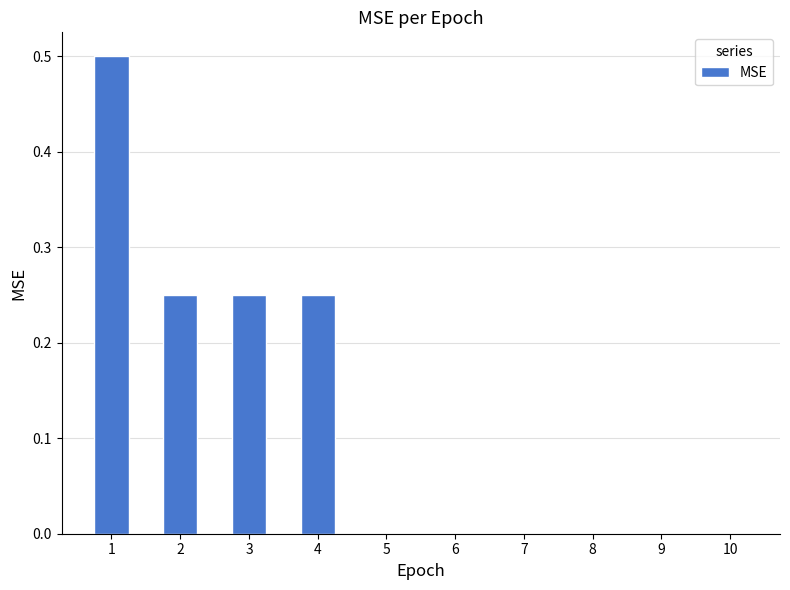

How many distinct data groups are displayed?

1